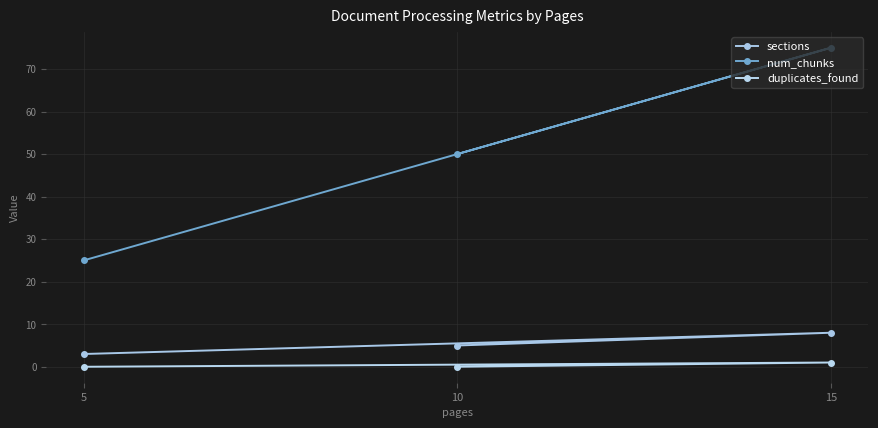

How many data points in sections are less than 5?

1